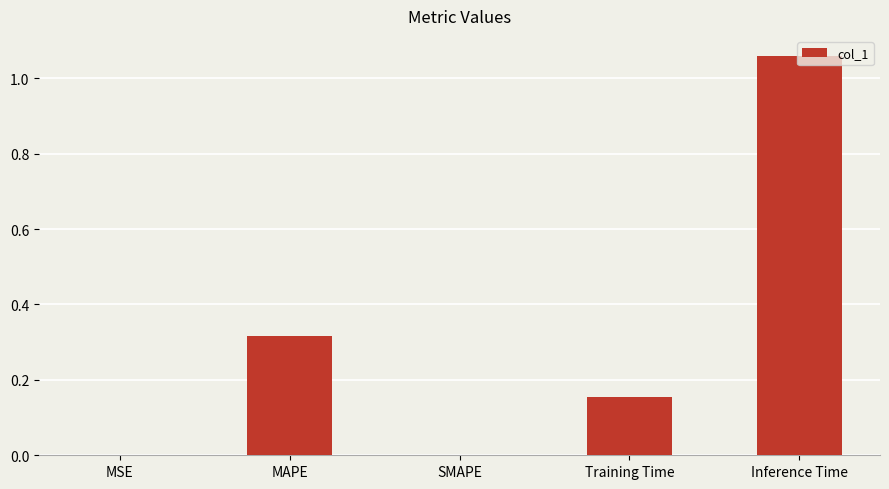

What is the sum of all values?

1.5